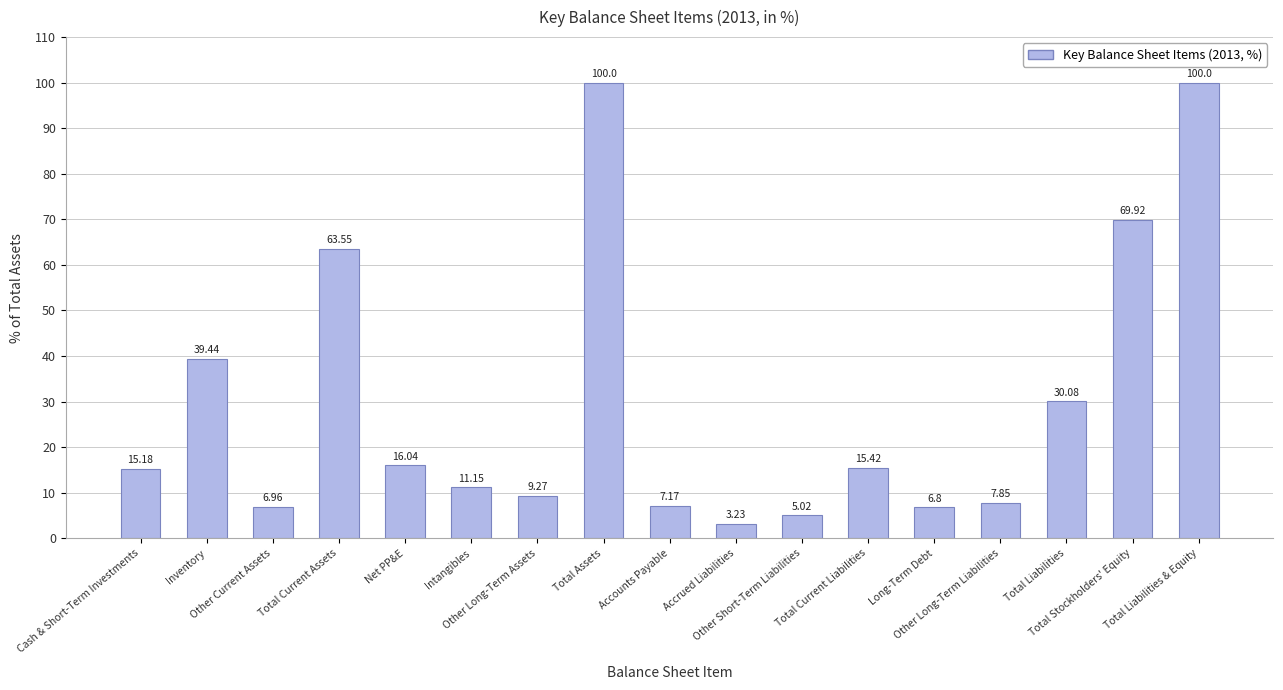

The chart shows a value of 44.7 at Total Liabilities. True or false?

False